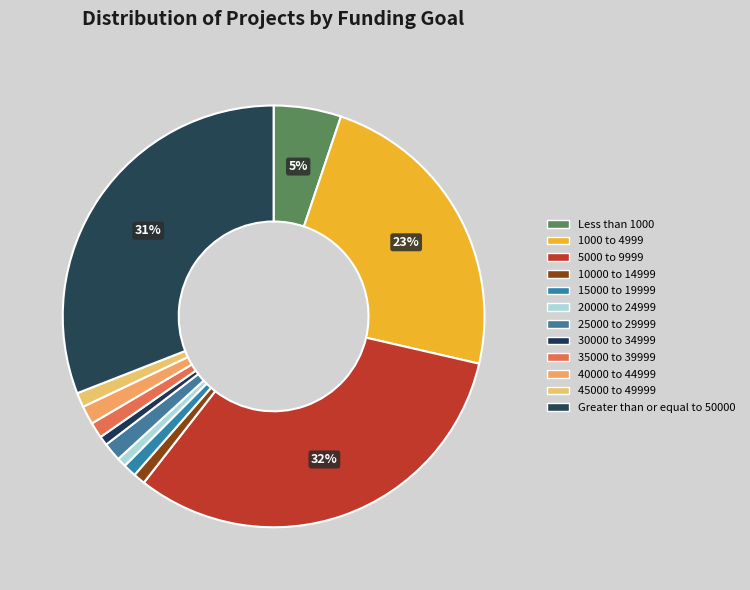

The 45000 to 49999 slice represents 11% of the pie. True or false?

False